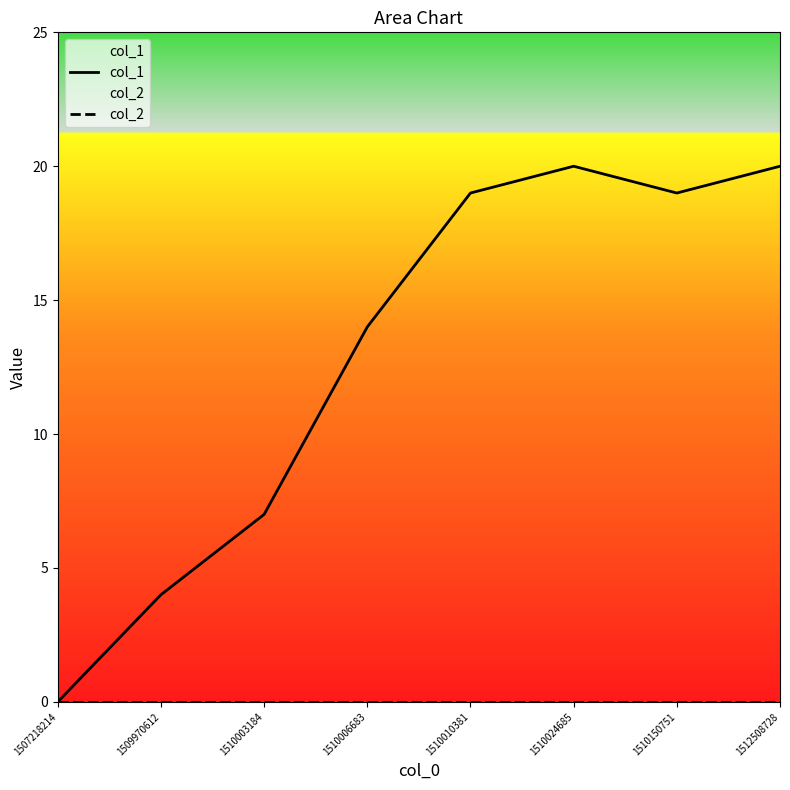

True or false: col_2 and col_1 cross at least once.

False